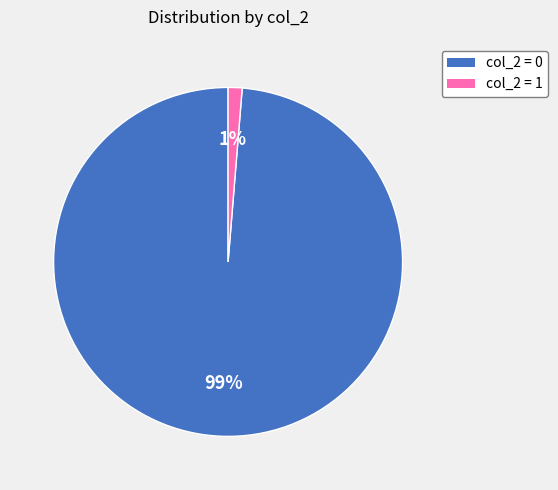

How many slices are in this pie chart?

2